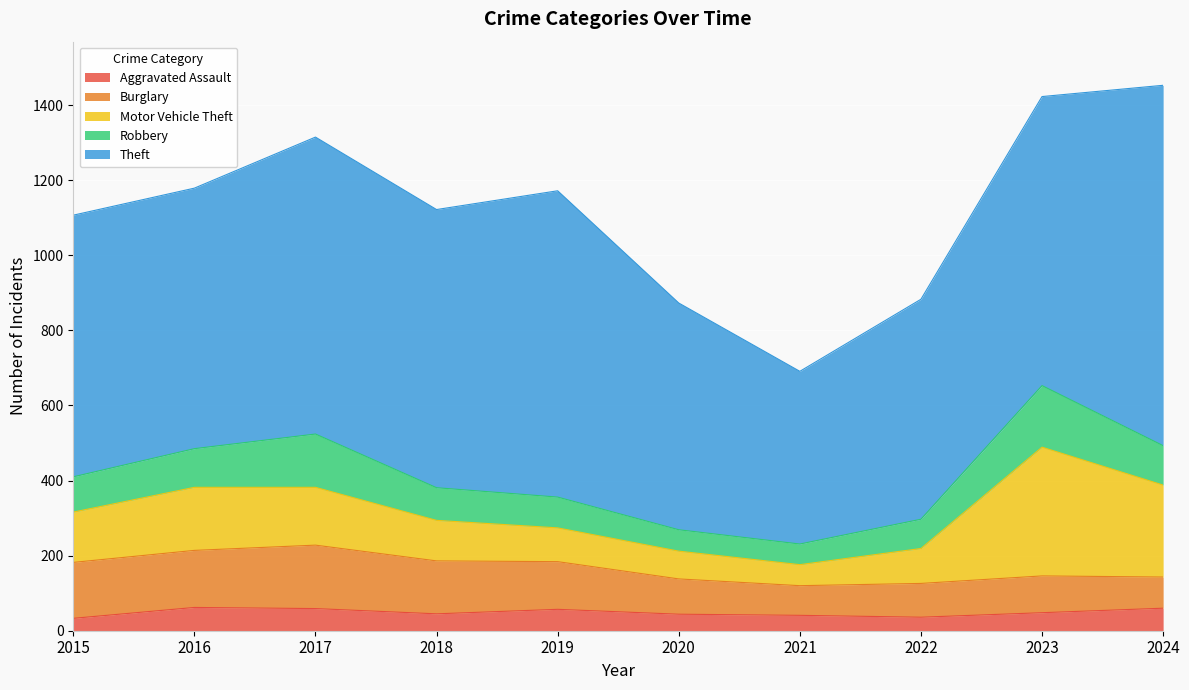

Is it true that Theft equals 694 at 2016?

True